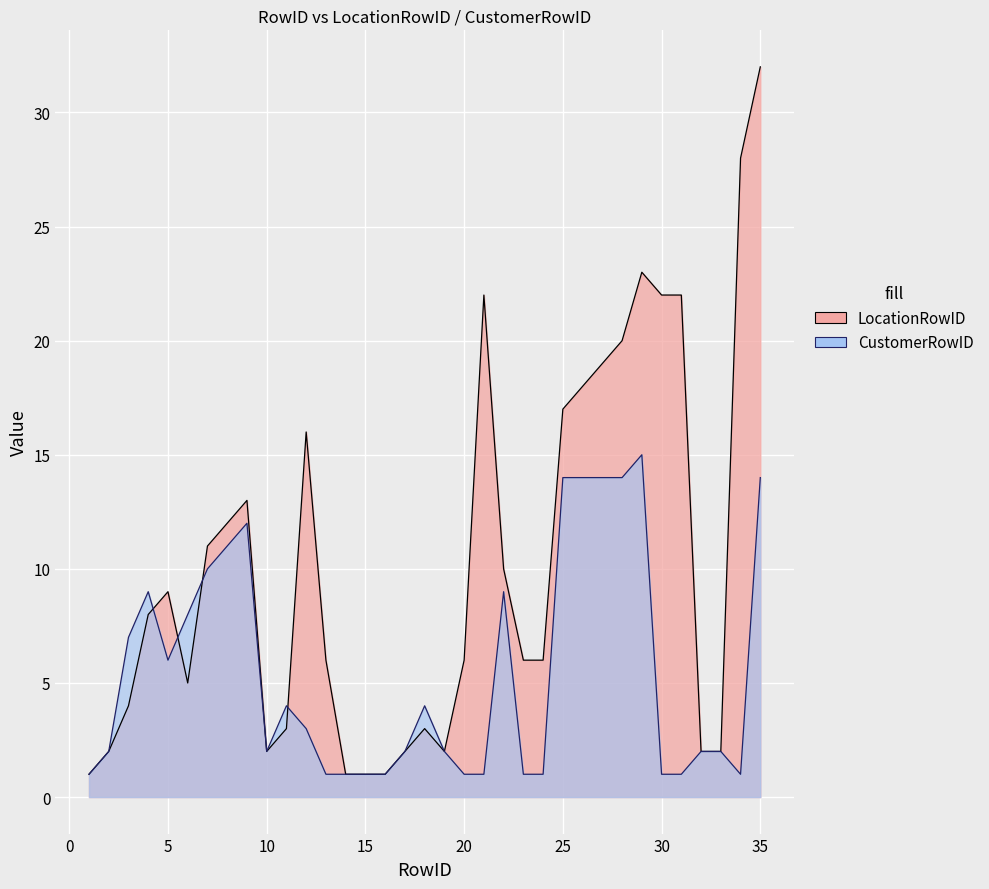

What is the difference between the maximum and second lowest values in the LocationRowID series?

31